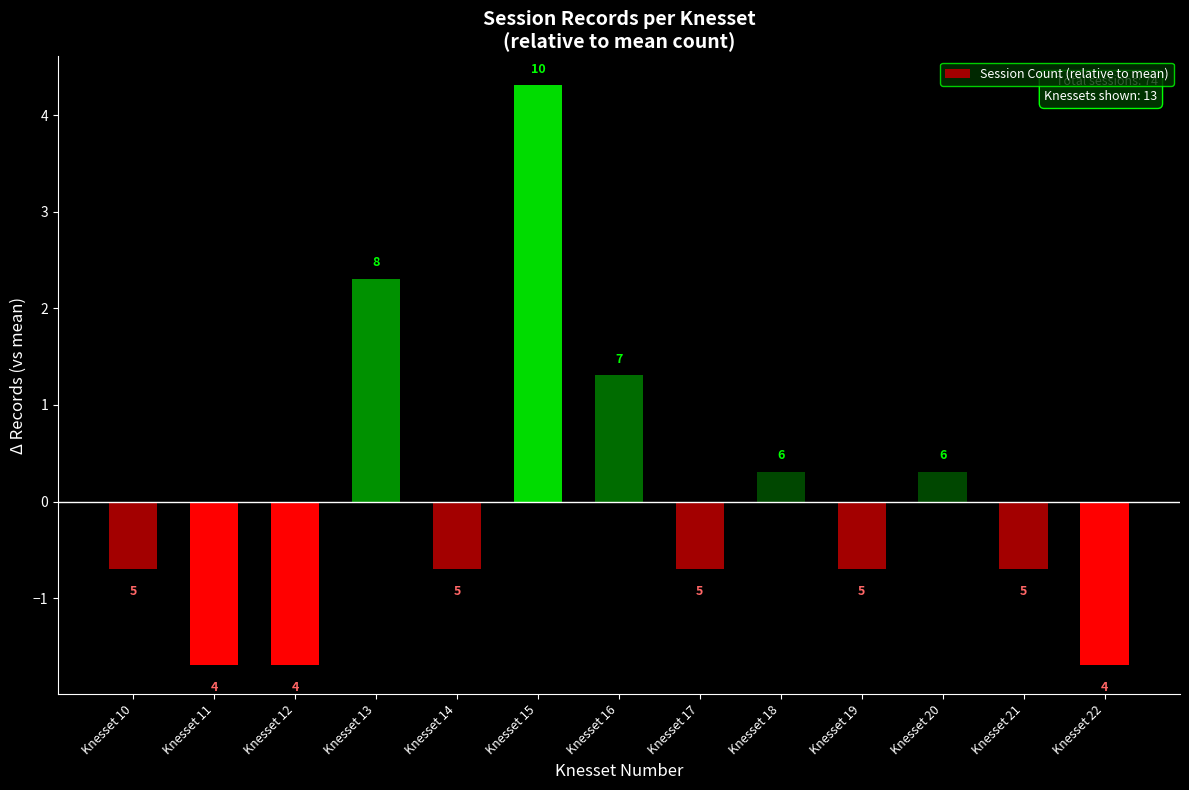

Are the bars horizontal?

No